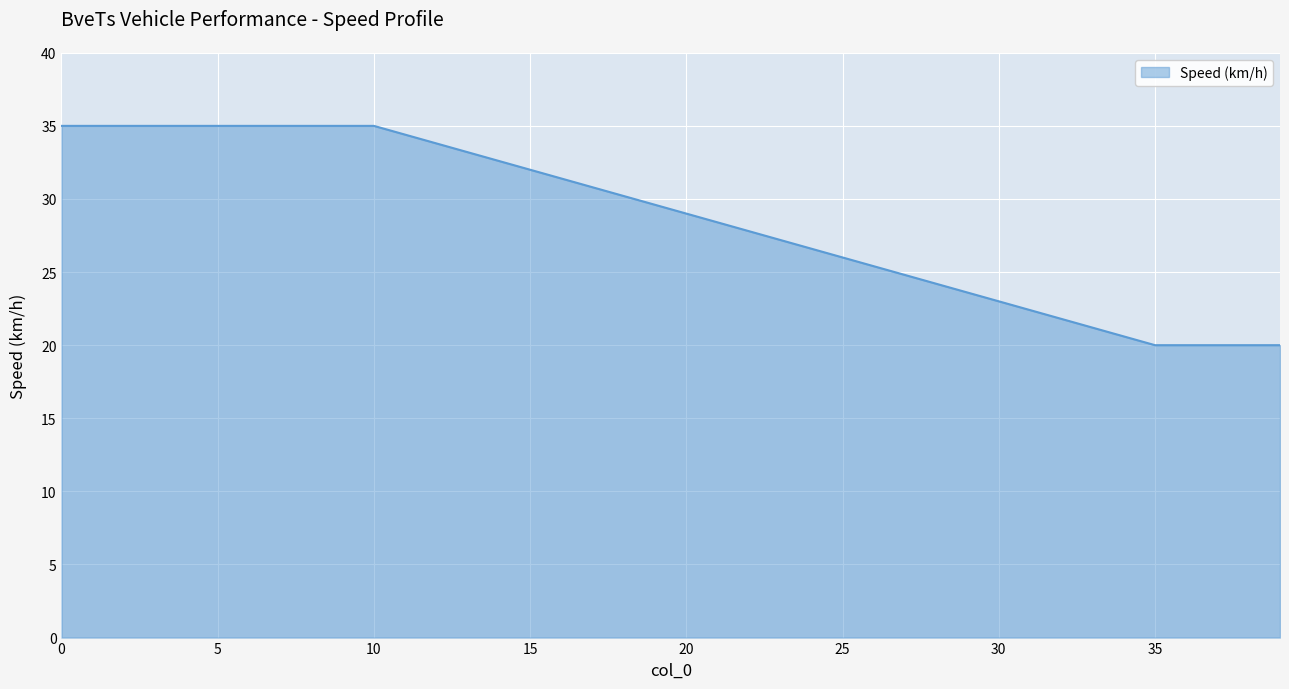

What is the sum of all values?

1145.0